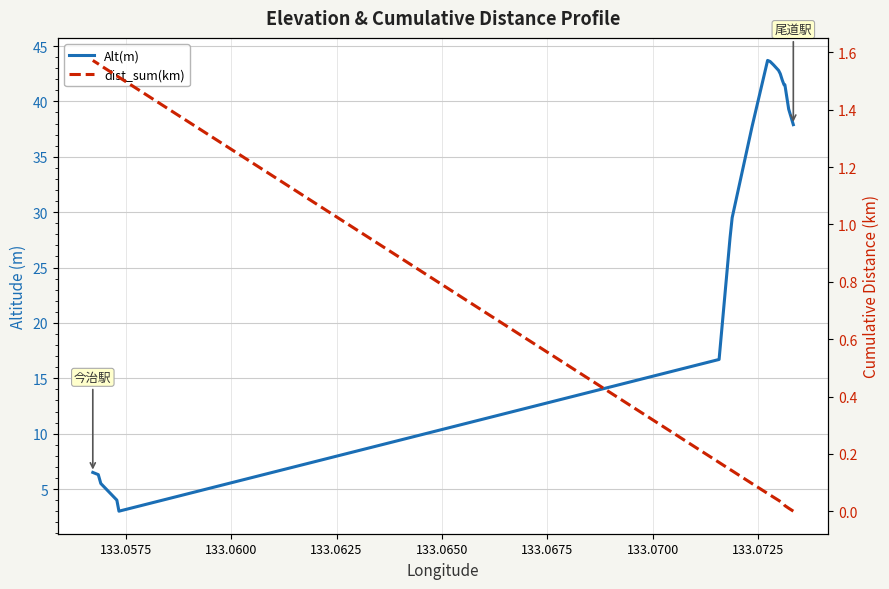

The value of Alt(m) at 133.0725 is 43.3. True or false?

True